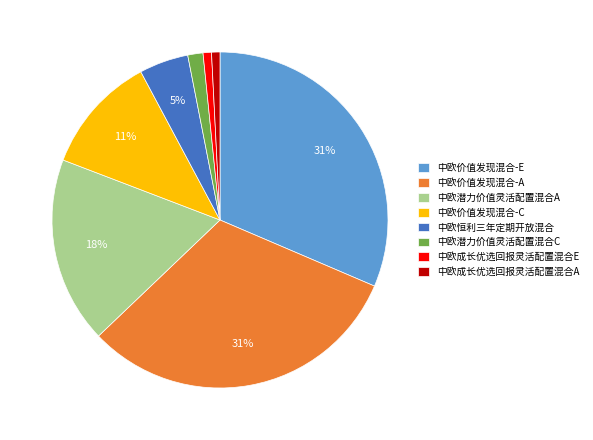

To the nearest percent, what is the average slice percentage?

12%